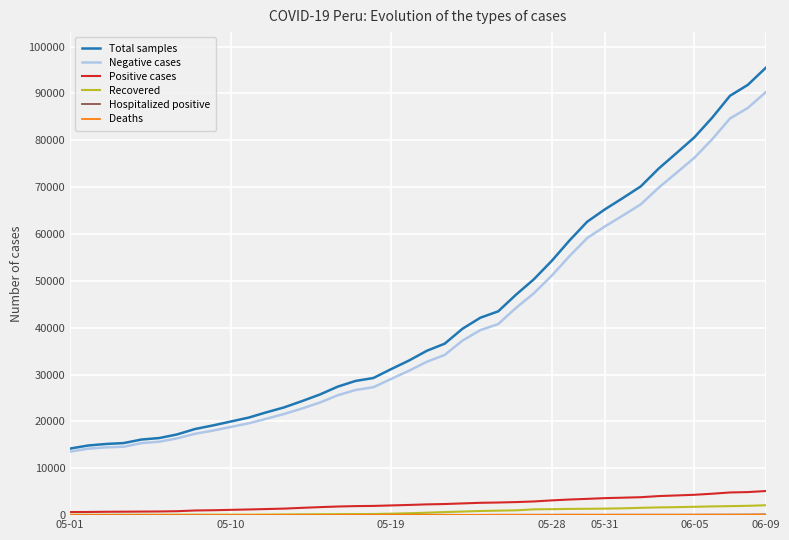

At how many categories does at least one series exceed 56156?

12